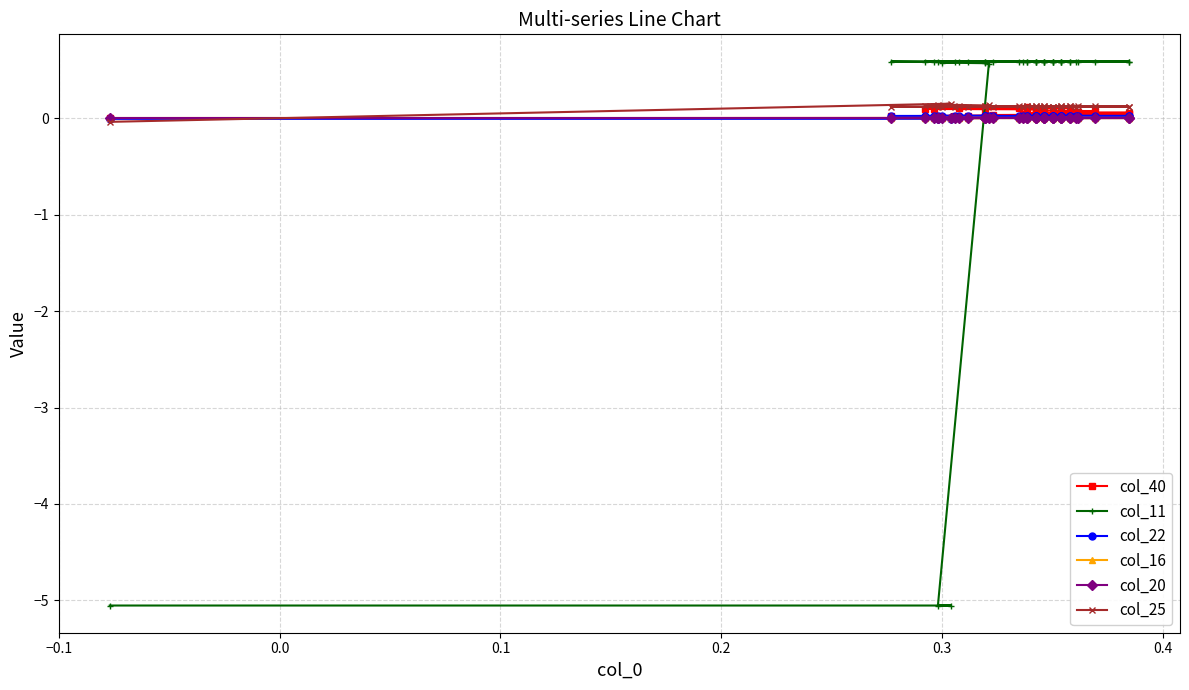

What is the sum of the col_25 values at 11 and 9?

0.2